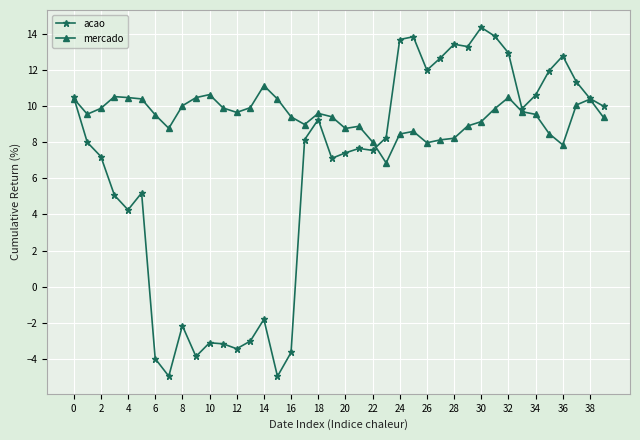

Which series has the largest total across all categories?

mercado